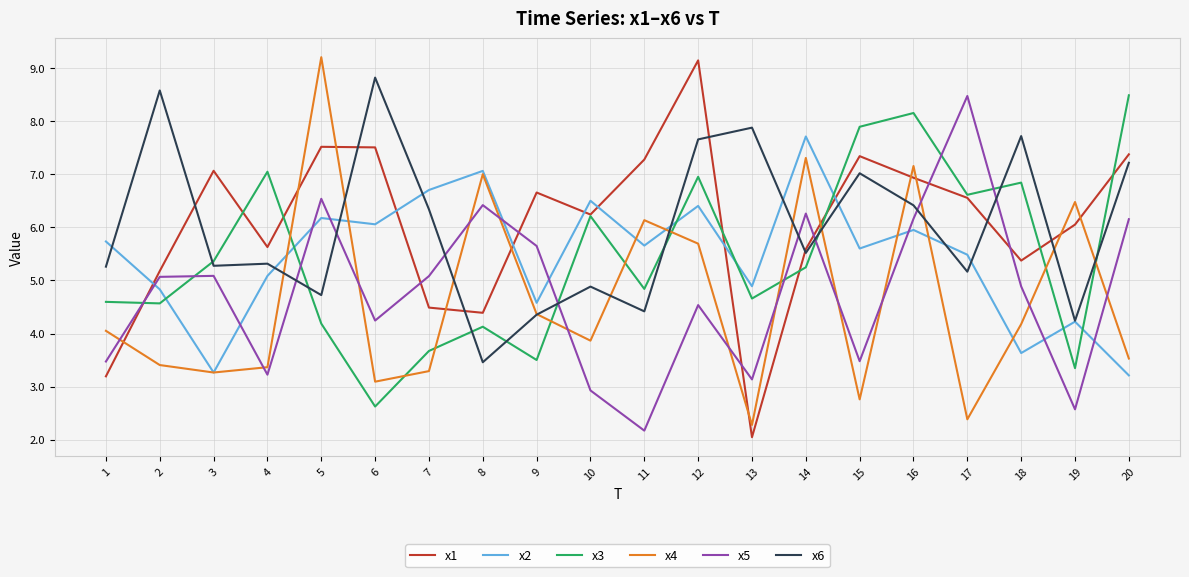

Reading left to right, transcribe all the data shown in this chart.

x1: 3.2	5.2	7.1	5.6	7.5	7.5	4.5	4.4	6.7	6.2	7.3	9.1	2.0	5.6	7.3	6.9	6.6	5.4	6.1	7.4
x2: 5.7	4.8	3.3	5.1	6.2	6.1	6.7	7.1	4.6	6.5	5.7	6.4	4.9	7.7	5.6	6.0	5.5	3.6	4.2	3.2
x3: 4.6	4.6	5.4	7.0	4.2	2.6	3.7	4.1	3.5	6.2	4.8	7.0	4.7	5.2	7.9	8.2	6.6	6.8	3.3	8.5
x4: 4.1	3.4	3.3	3.4	9.2	3.1	3.3	7.0	4.4	3.9	6.1	5.7	2.3	7.3	2.8	7.2	2.4	4.2	6.5	3.5
x5: 3.5	5.1	5.1	3.2	6.5	4.2	5.1	6.4	5.6	2.9	2.2	4.5	3.1	6.3	3.5	6.2	8.5	4.9	2.6	6.2
x6: 5.3	8.6	5.3	5.3	4.7	8.8	6.3	3.5	4.4	4.9	4.4	7.7	7.9	5.5	7.0	6.4	5.2	7.7	4.2	7.2